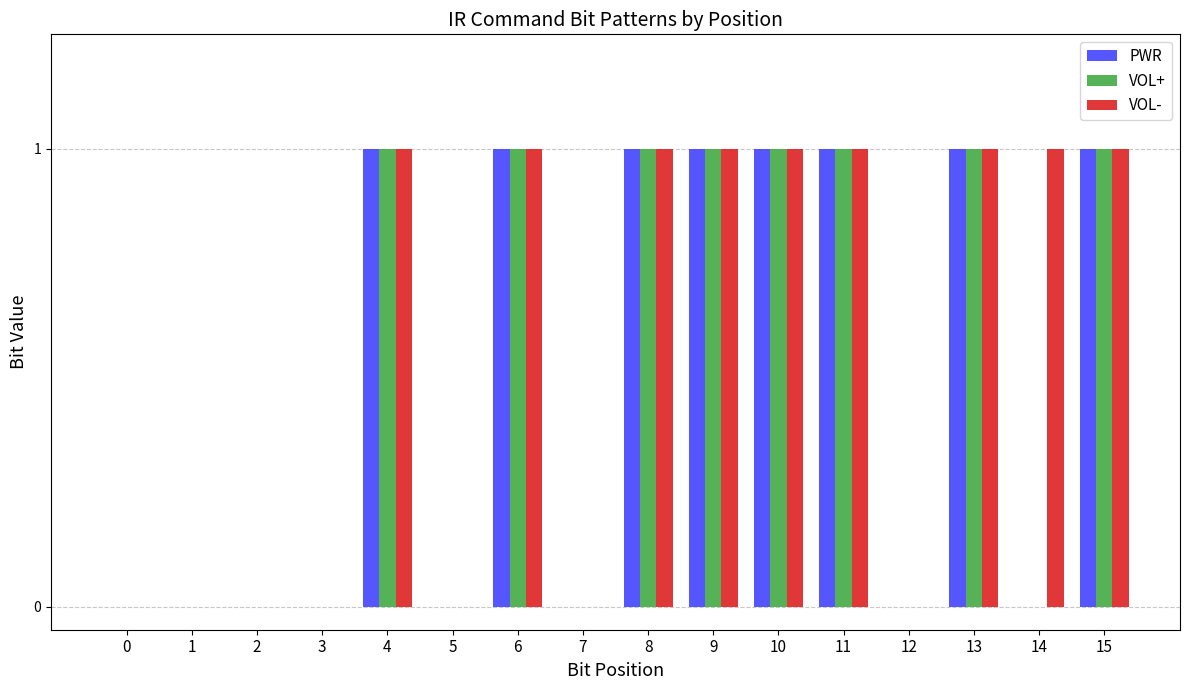

Reading left to right, extract all data points from this chart.

PWR: 0=0	1=0	2=0	3=0	4=1	5=0	6=1	7=0	8=1	9=1	10=1	11=1	12=0	13=1	14=0	15=1
VOL+: 0=0	1=0	2=0	3=0	4=1	5=0	6=1	7=0	8=1	9=1	10=1	11=1	12=0	13=1	14=0	15=1
VOL-: 0=0	1=0	2=0	3=0	4=1	5=0	6=1	7=0	8=1	9=1	10=1	11=1	12=0	13=1	14=1	15=1